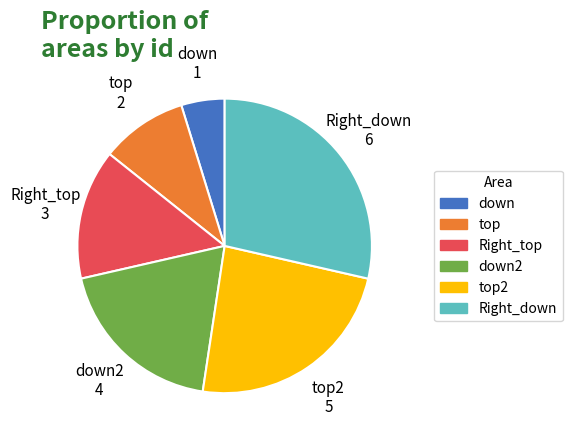

Is down the majority of the pie?

No